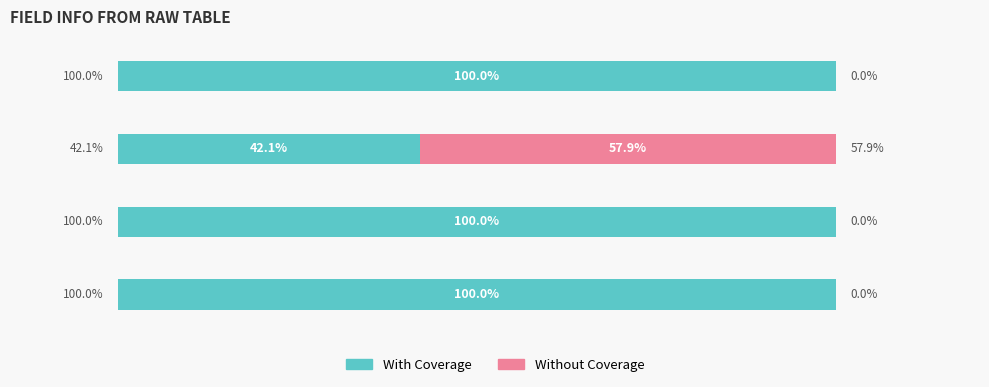

What are all the series names shown in the legend?

With Coverage, Without Coverage